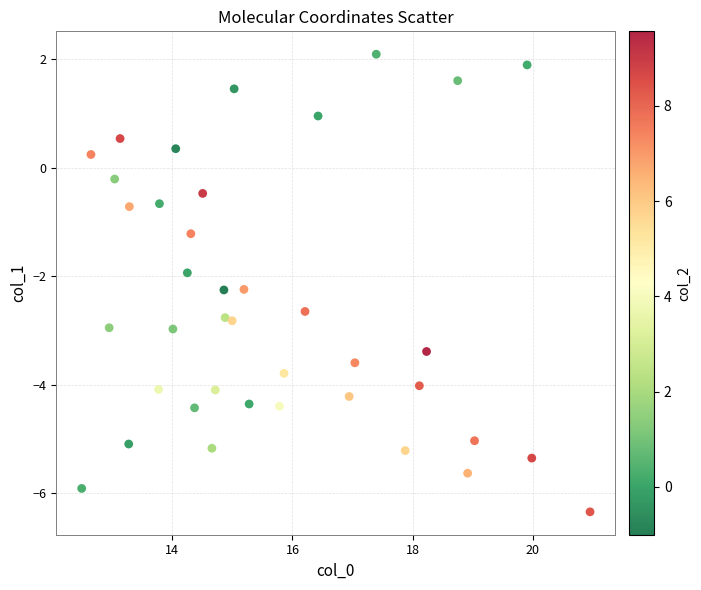

What is the range of X values (max minus min)?

8.5